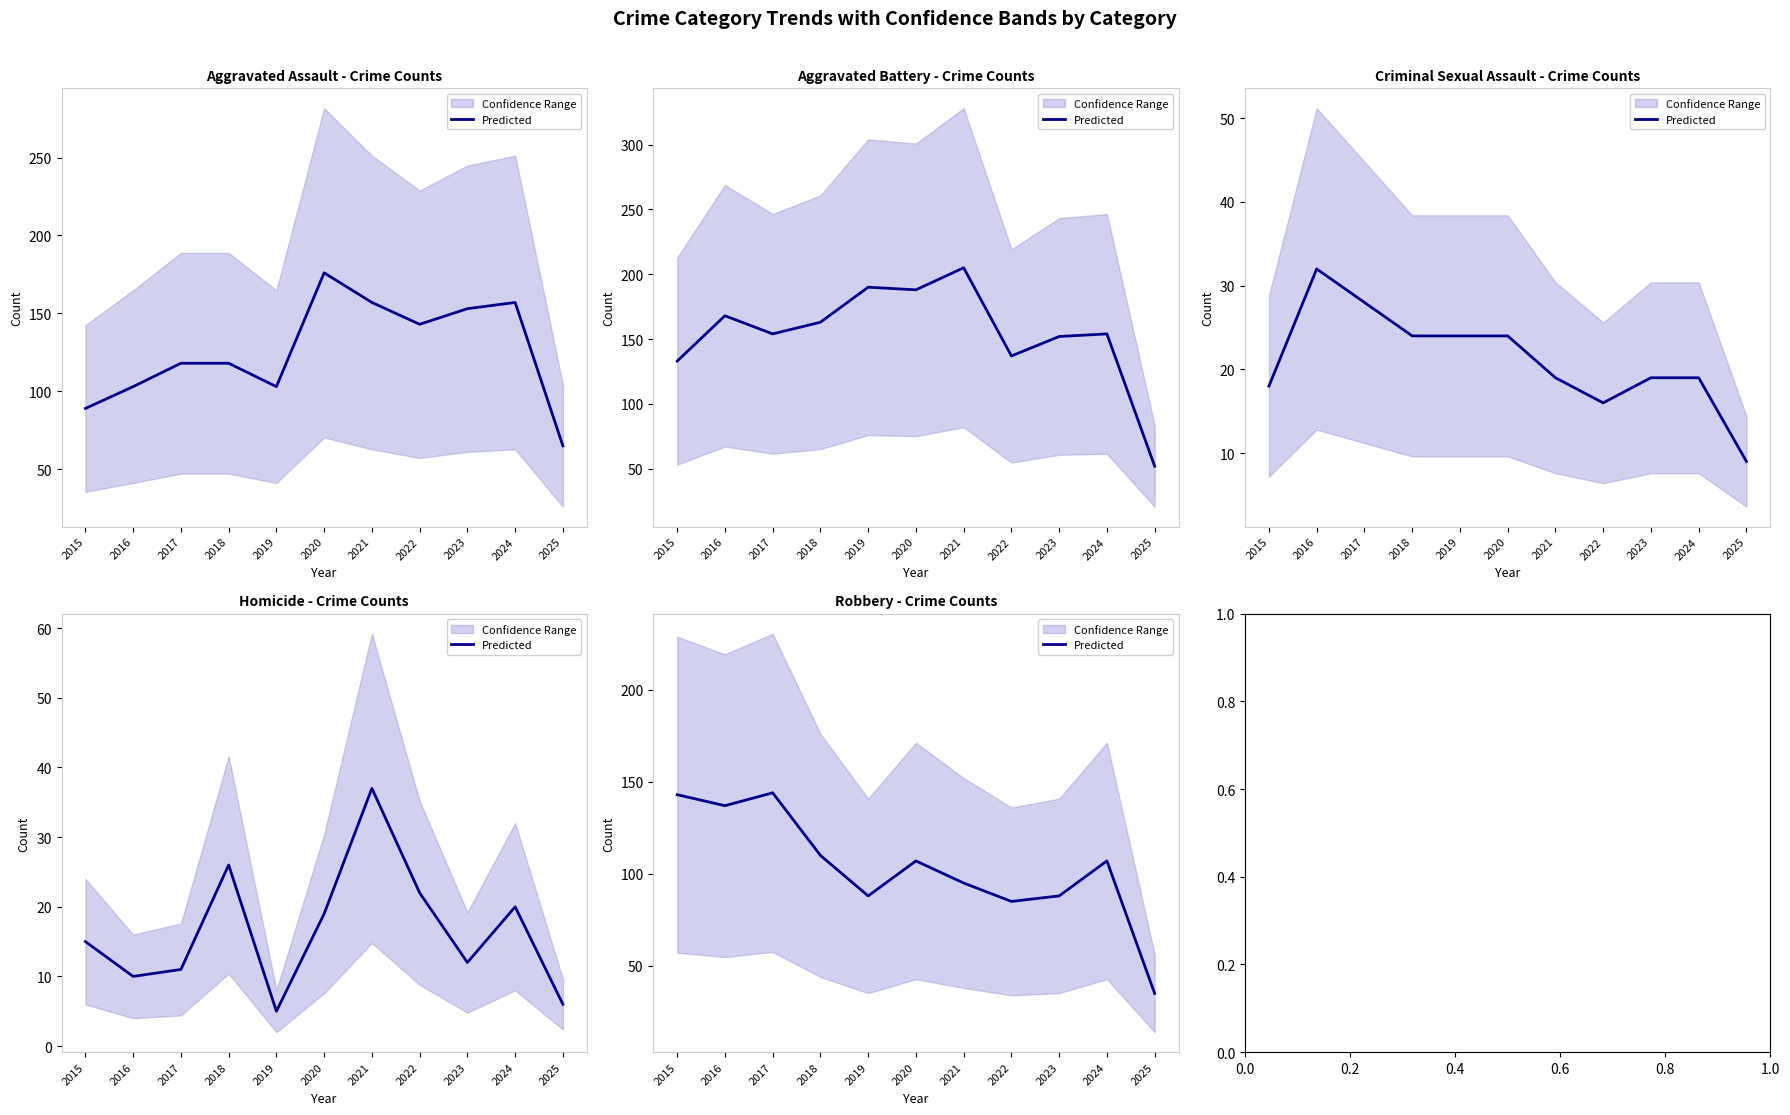

Where does the data first go above 107?

2015